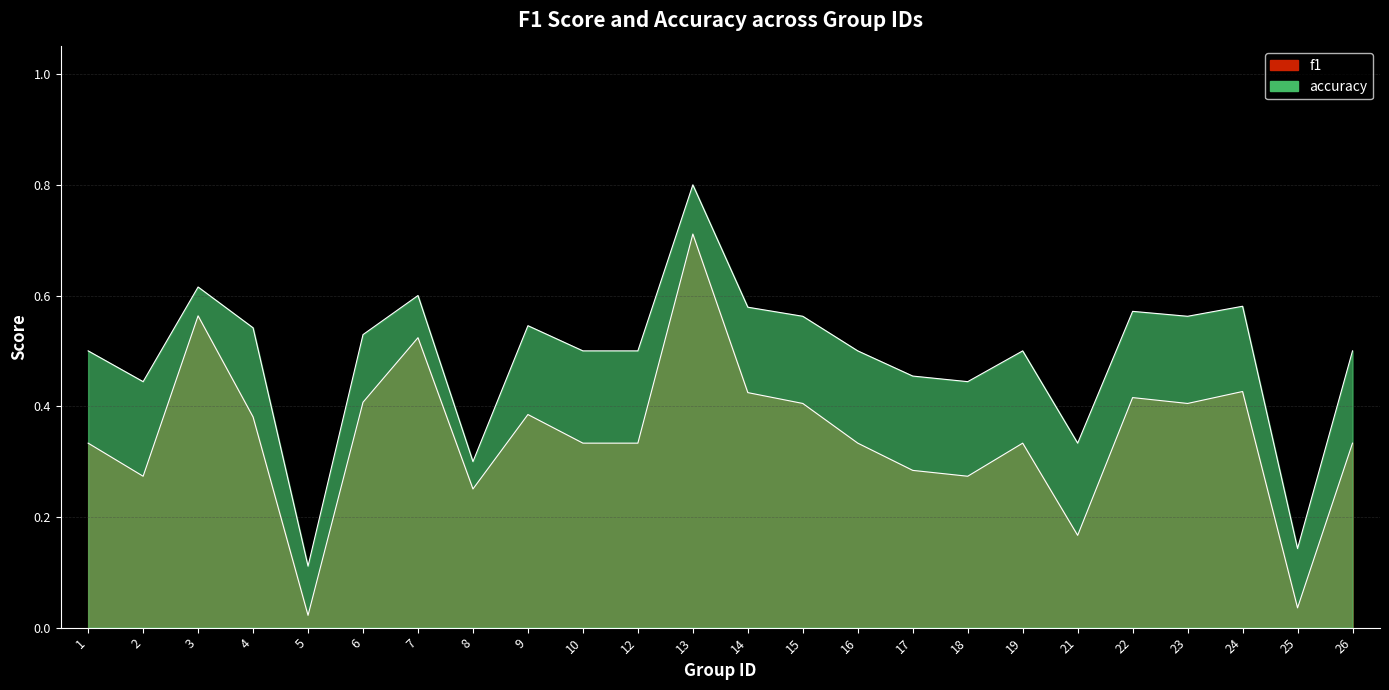

Which has a higher value, 18 or 7?

7